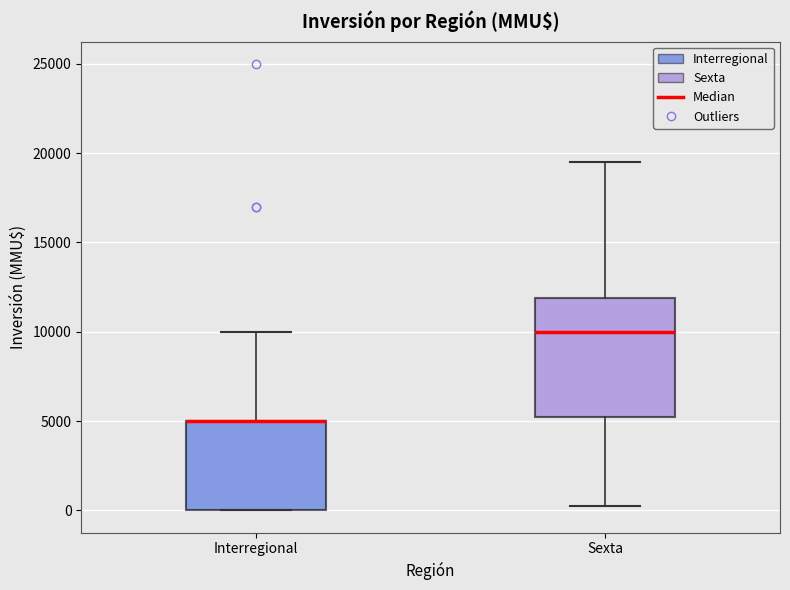

Reading left to right, transcribe this box plot: for each box, give where its median line is, the range the box spans, and where its two whiskers end, as read against the y-axis. The values are not printed on the chart, so give them approximately, as read against the axis.

Interregional: median 5000 (drawn on the box's upper edge), box 0 to 5000, whiskers 0 to 10000
Sexta: median 10000, box 5000 to 12000, whiskers 500 to 19500